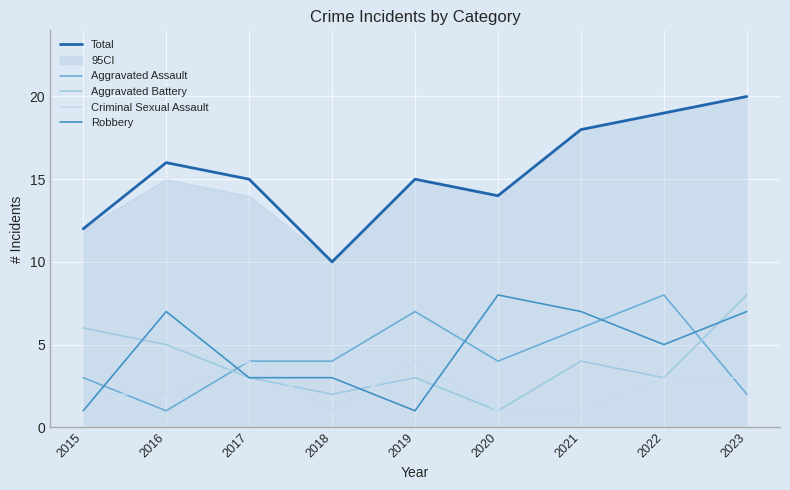

Where is the first local minimum for Criminal Sexual Assault?

2018